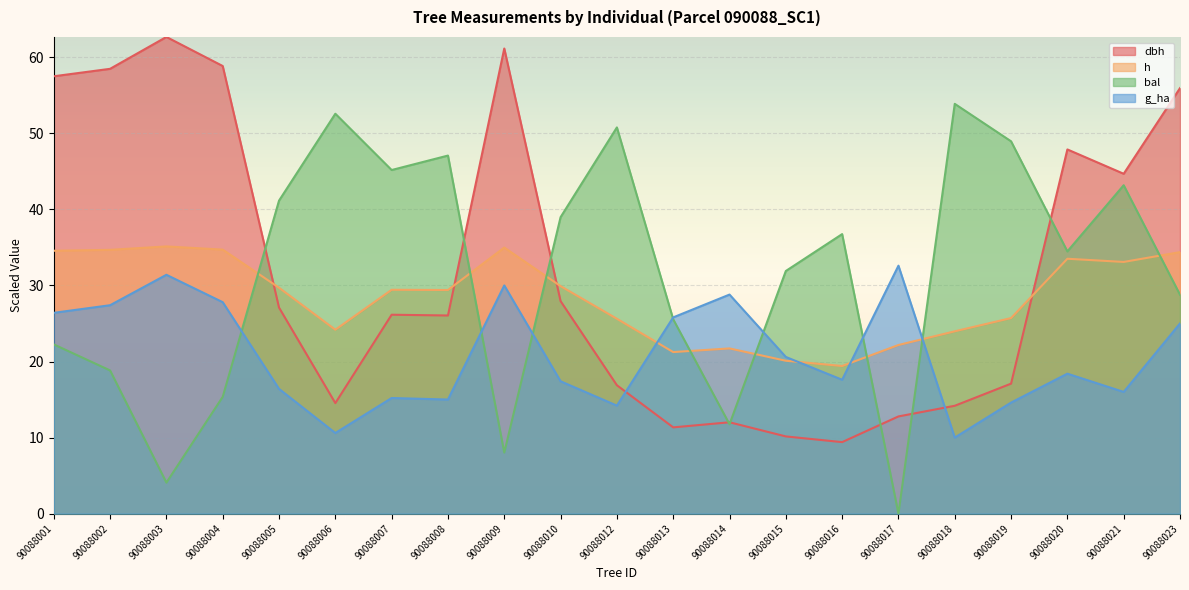

Rank the categories by h value from highest to lowest.

90088003, 90088009, 90088004, 90088002, 90088001, 90088023, 90088020, 90088021, 90088010, 90088005, 90088007, 90088008, 90088019, 90088012, 90088006, 90088018, 90088017, 90088014, 90088013, 90088015, 90088016